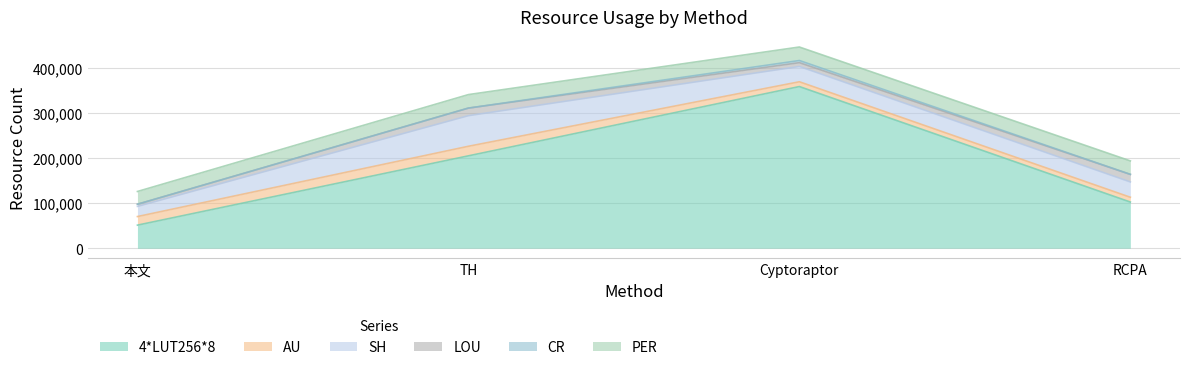

What are all the series names shown in the legend?

4*LUT256*8, AU, SH, LOU, CR, PER